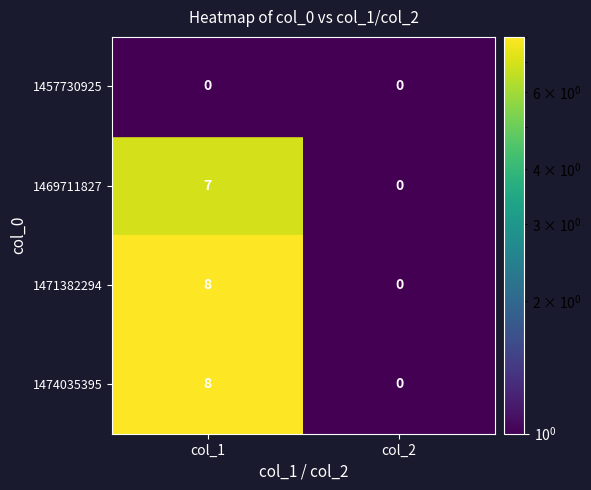

True or false: 1469711827 has a value of 7 at col_1.

True